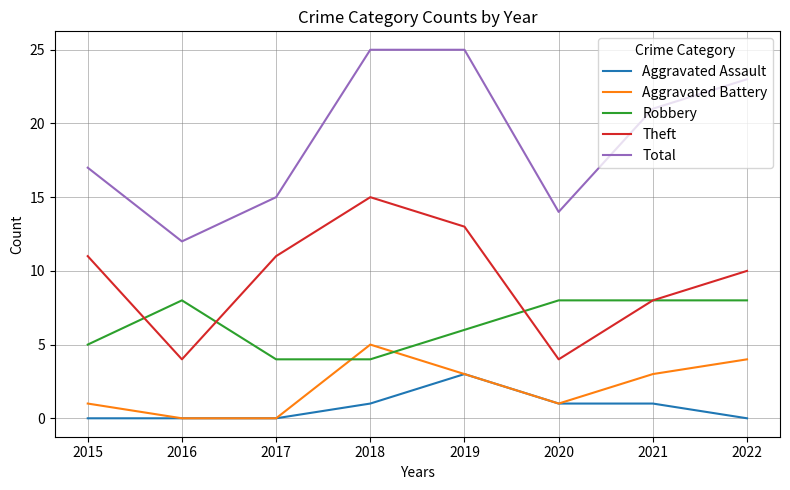

Is it true that Total equals 17 at 2015?

True